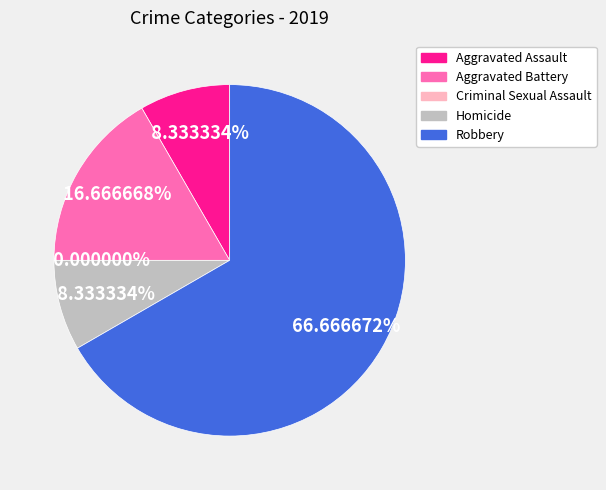

The Robbery slice represents 80% of the pie. True or false?

False